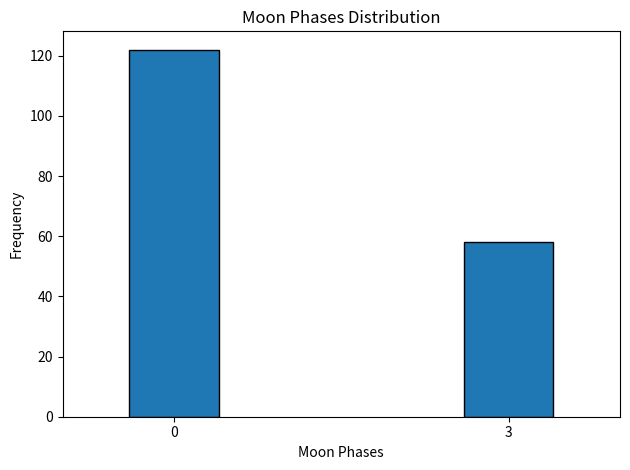

Reading left to right, list all the values displayed in this chart.

122	58